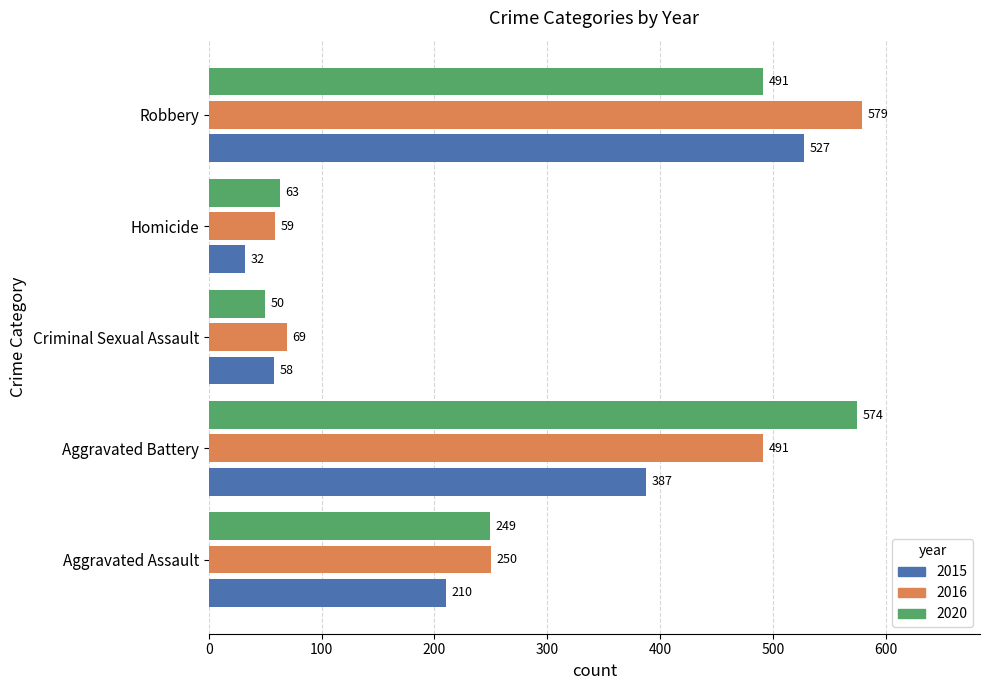

Is it true that 2015 equals 56 at Homicide?

False